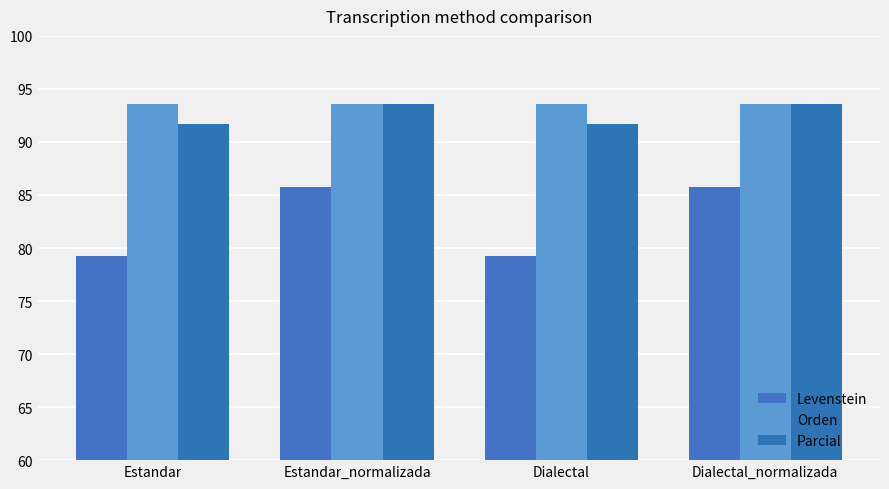

At which category is the sum across all series the highest?

Estandar_normalizada